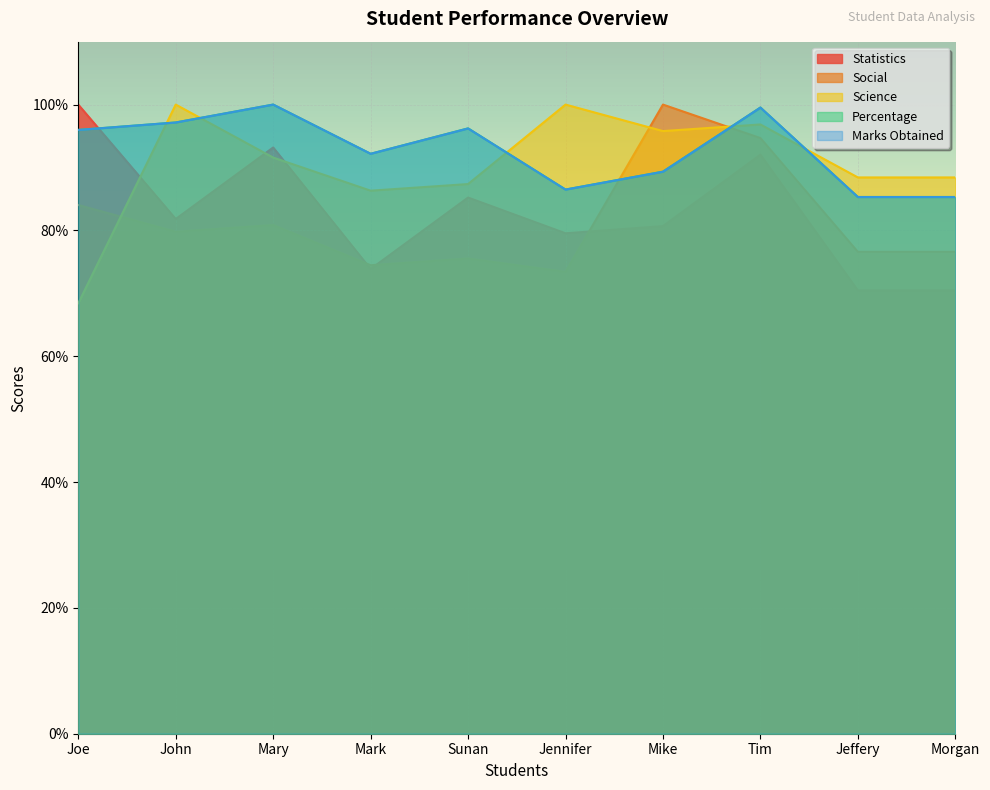

At how many categories does at least one series exceed 87?

10